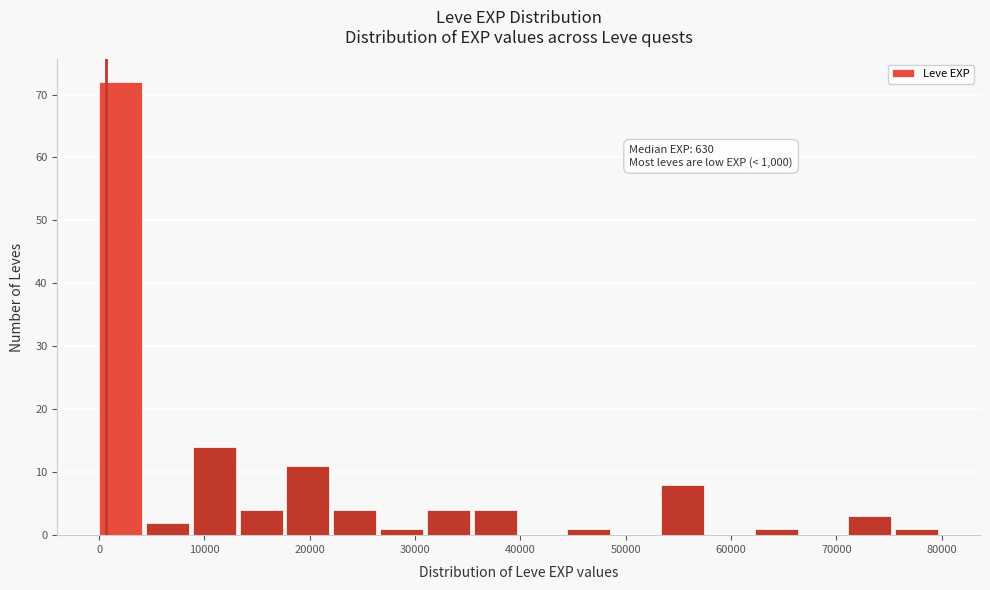

Over which range of the x-axis is the bar tallest?

0 to 4000